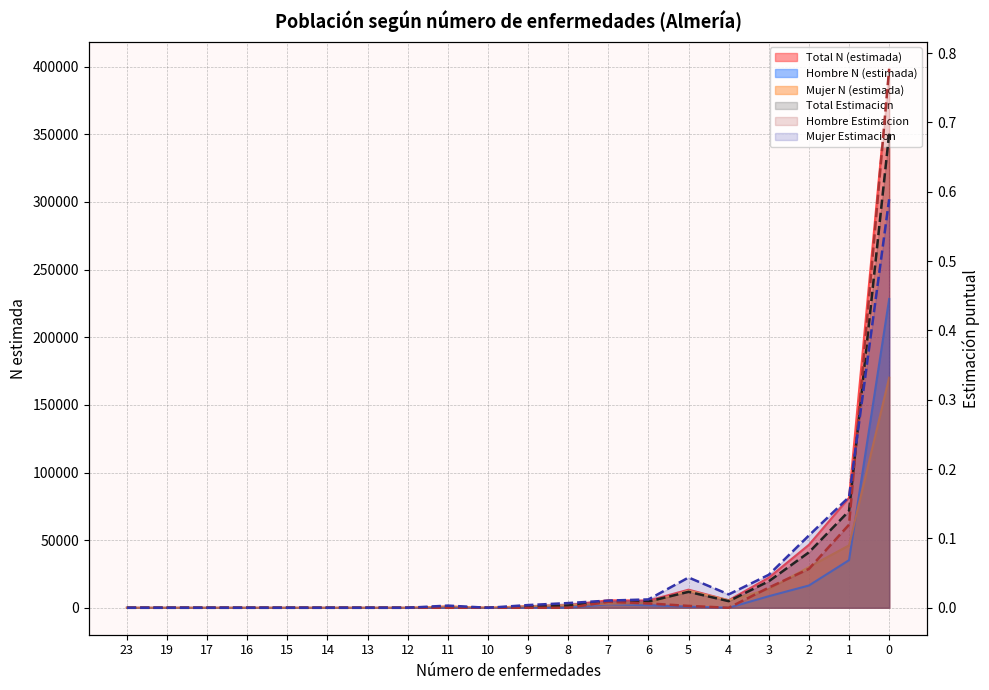

Reading left to right, list all the values displayed in this chart.

Total Estimacion (line): 0.0	0.0	0.0	0.0	0.0	0.0	0.0	0.0	0.0	0.0	0.0	0.0	0.0	0.0	0.0	0.0	0.0	0.1	0.1	0.7
Hombre Estimacion (line): 0.0	0.0	0.0	0.0	0.0	0.0	0.0	0.0	0.0	0.0	0.0	0.0	0.0	0.0	0.0	0.0	0.0	0.1	0.1	0.8
Mujer Estimacion (line): 0.0	0.0	0.0	0.0	0.0	0.0	0.0	0.0	0.0	0.0	0.0	0.0	0.0	0.0	0.0	0.0	0.0	0.1	0.2	0.6